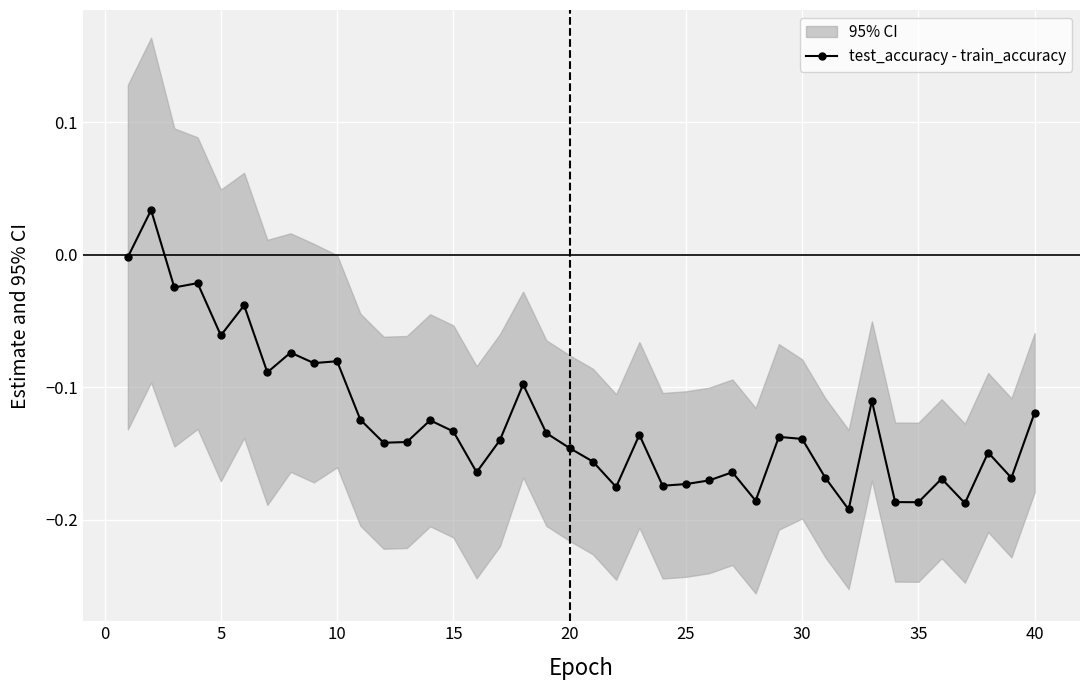

Reading left to right, extract all data points from this chart.

-0.0	0.0	-0.0	-0.0	-0.1	-0.0	-0.1	-0.1	-0.1	-0.1	-0.1	-0.1	-0.1	-0.1	-0.1	-0.2	-0.1	-0.1	-0.1	-0.1	-0.2	-0.2	-0.1	-0.2	-0.2	-0.2	-0.2	-0.2	-0.1	-0.1	-0.2	-0.2	-0.1	-0.2	-0.2	-0.2	-0.2	-0.1	-0.2	-0.1